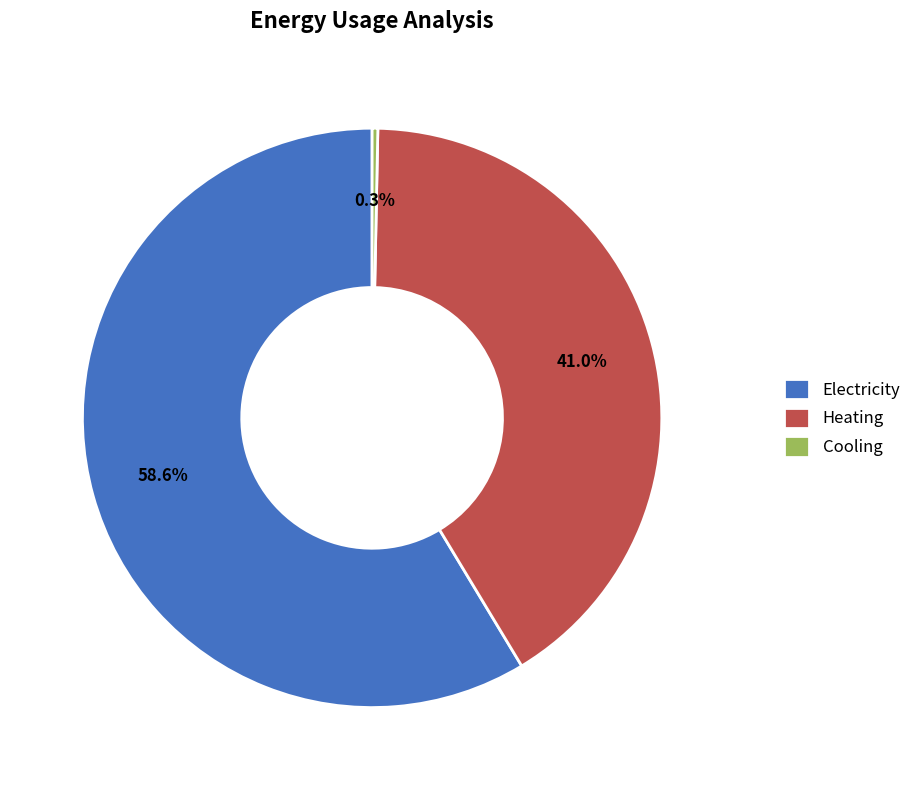

The Cooling slice represents 10% of the pie. True or false?

False